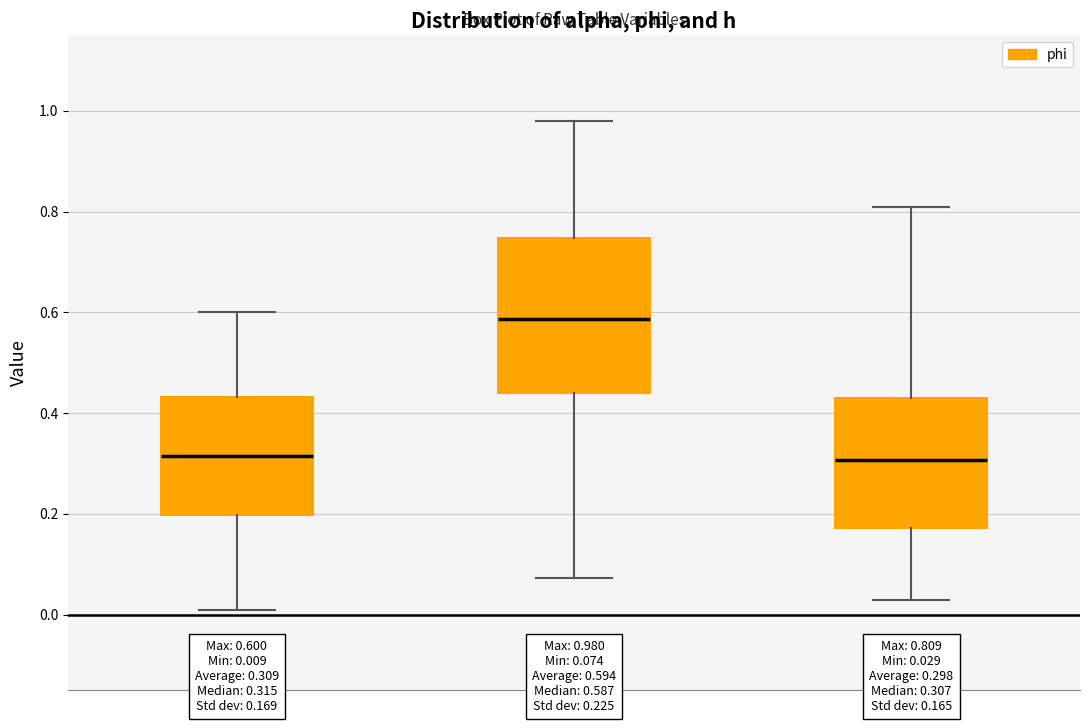

Which box's median line is the highest?

phi